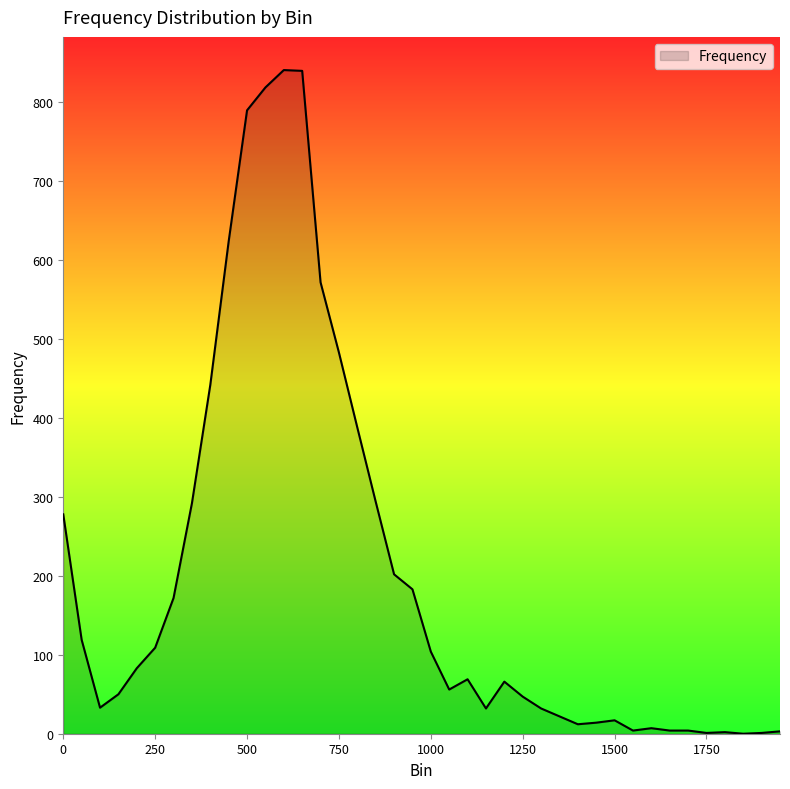

What is the average value?

203